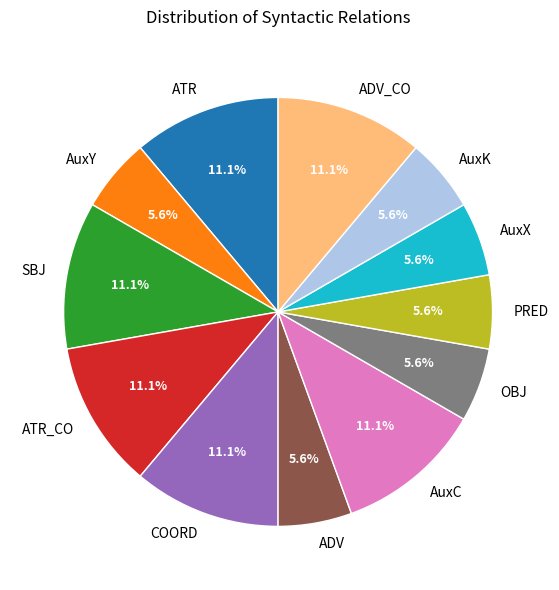

Does COORD represent more than half of the total?

No